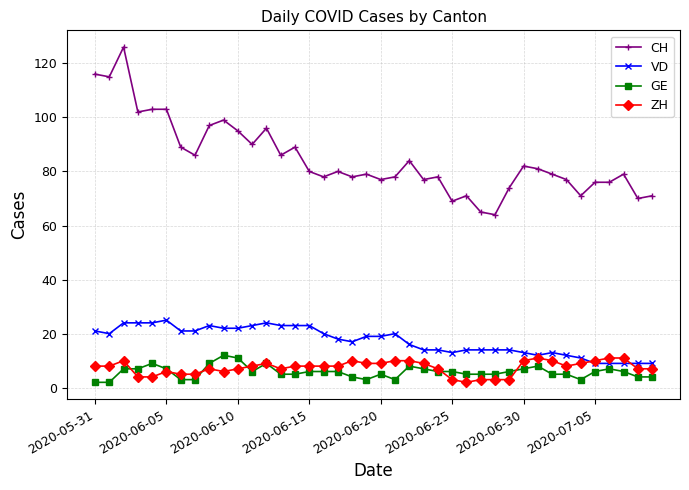

True or false: VD has more than 0 interior local peaks.

True